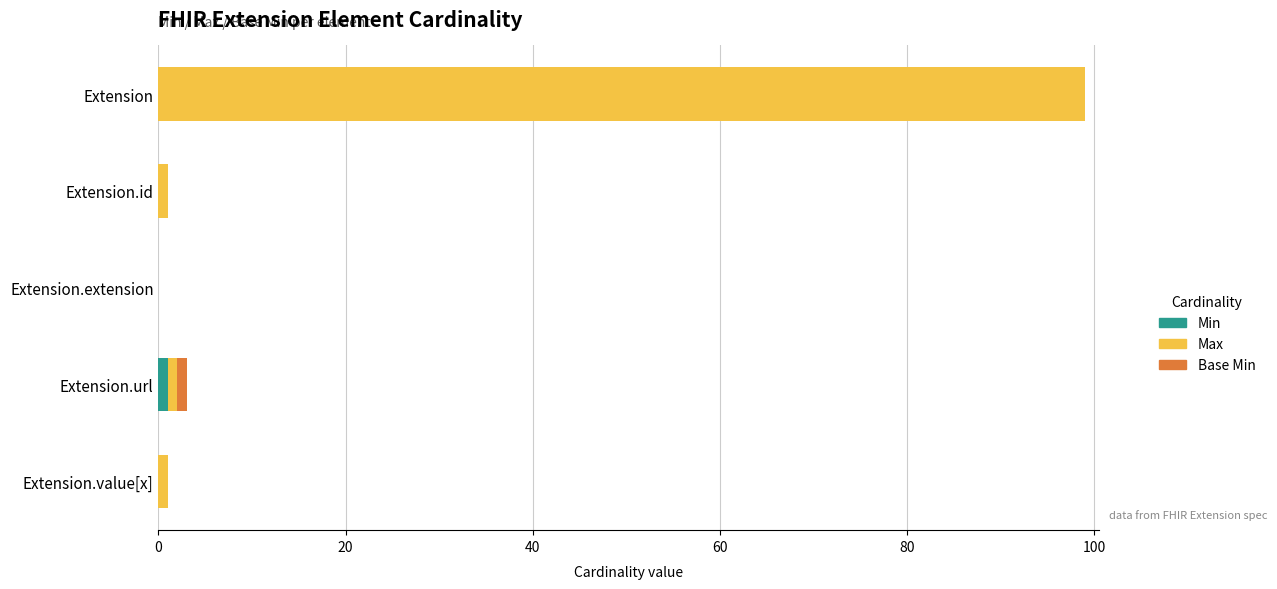

What is the difference between the maximum and minimum values in the Max series?

99